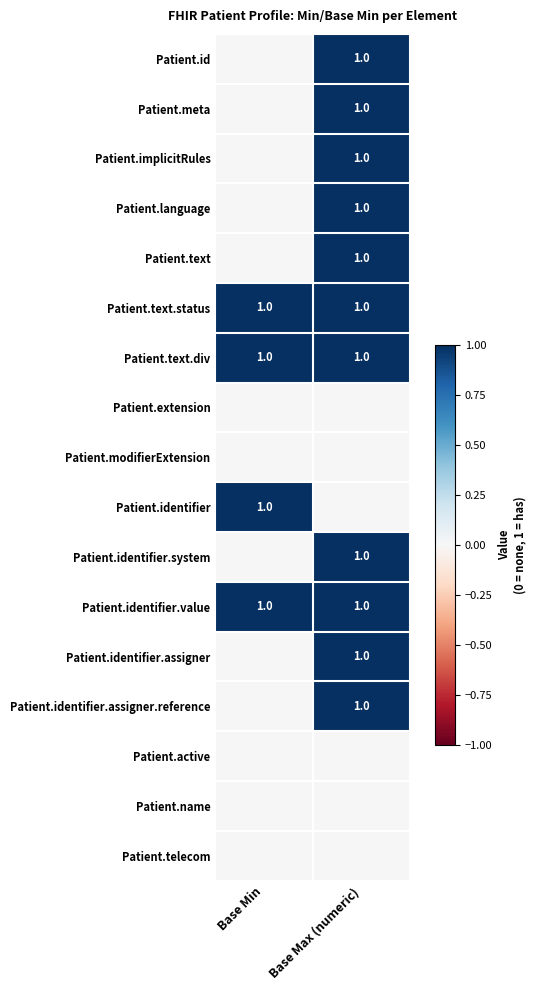

Is it true that Patient.text.div equals 0 at Base Min?

False